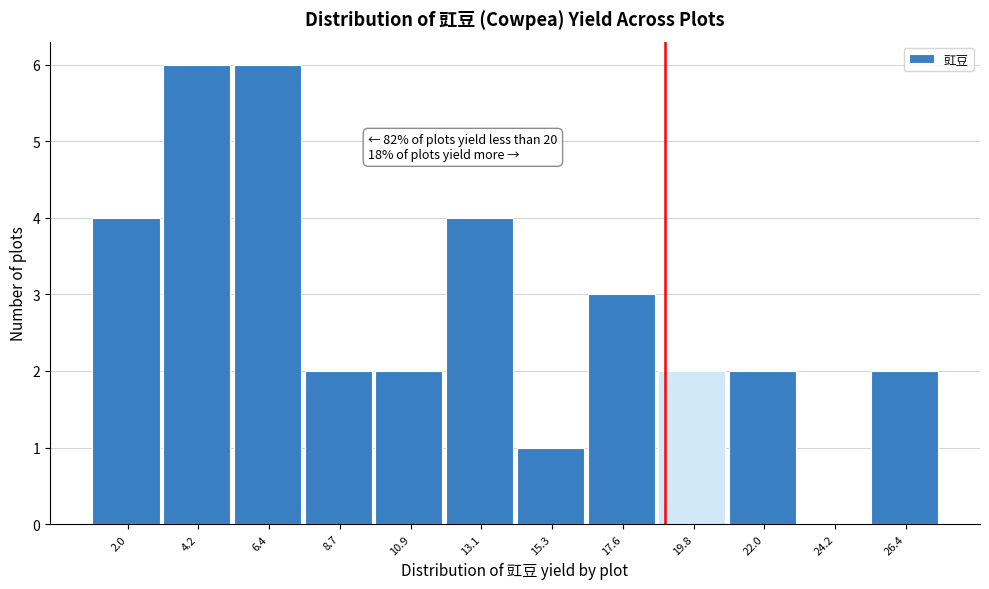

Reading right to left, extract all data points from this chart.

26.4=2	24.2=0	22.0=2	19.8=2	17.6=3	15.3=1	13.1=4	10.9=2	8.7=2	6.4=6	4.2=6	2.0=4